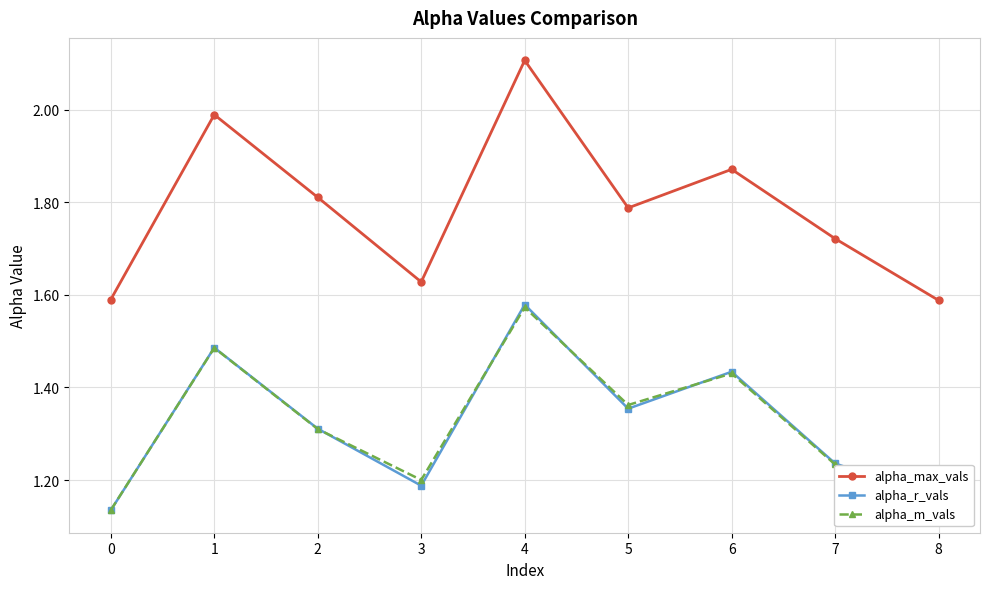

True or false: alpha_r_vals has more than 0 points higher than both neighbors.

True